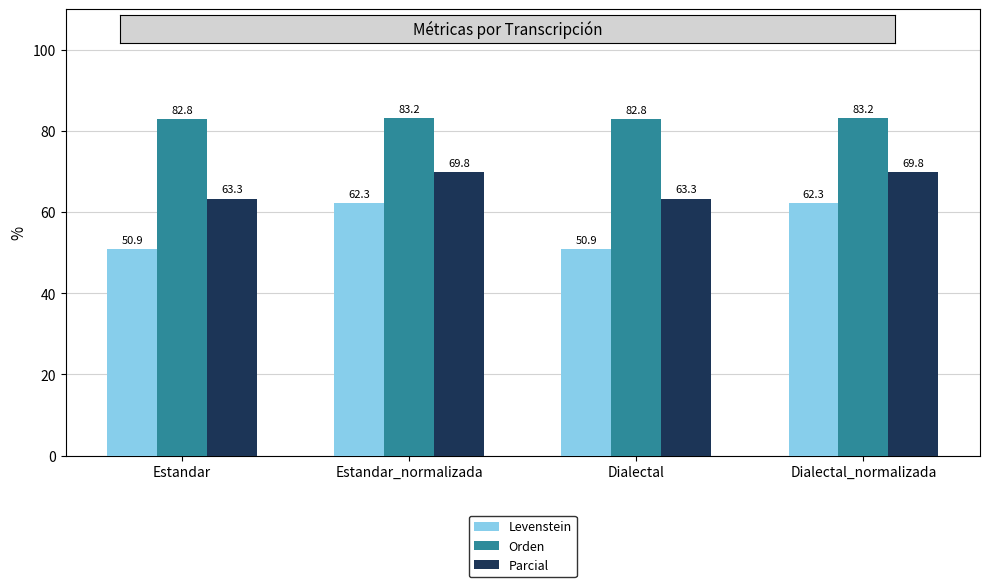

Which series has the largest total across all categories?

Orden